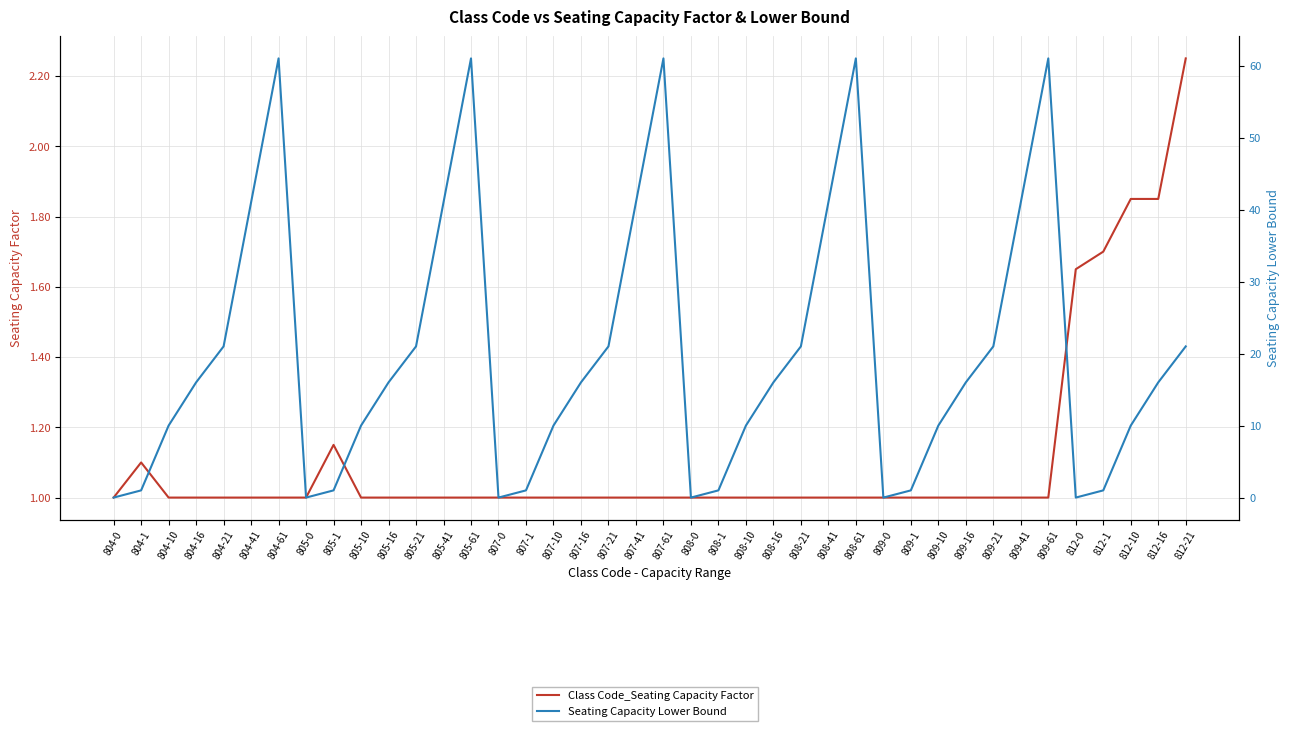

What is the difference between the second highest and second lowest values in the Seating Capacity Lower Bound series?

61.0